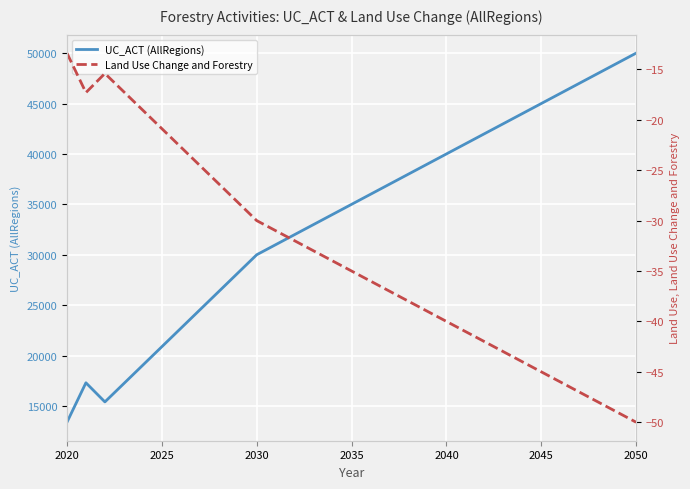

What is the average value of the Land Use Change and Forestry series?

-33.7